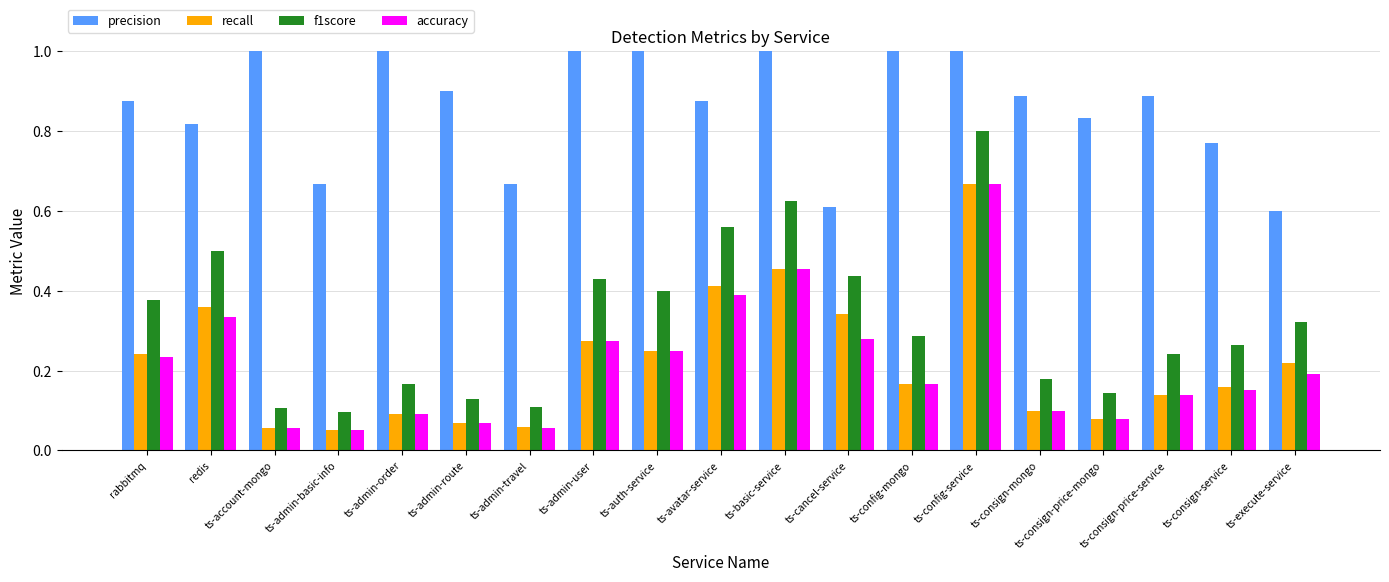

What is the total value across all series at redis?

2.0